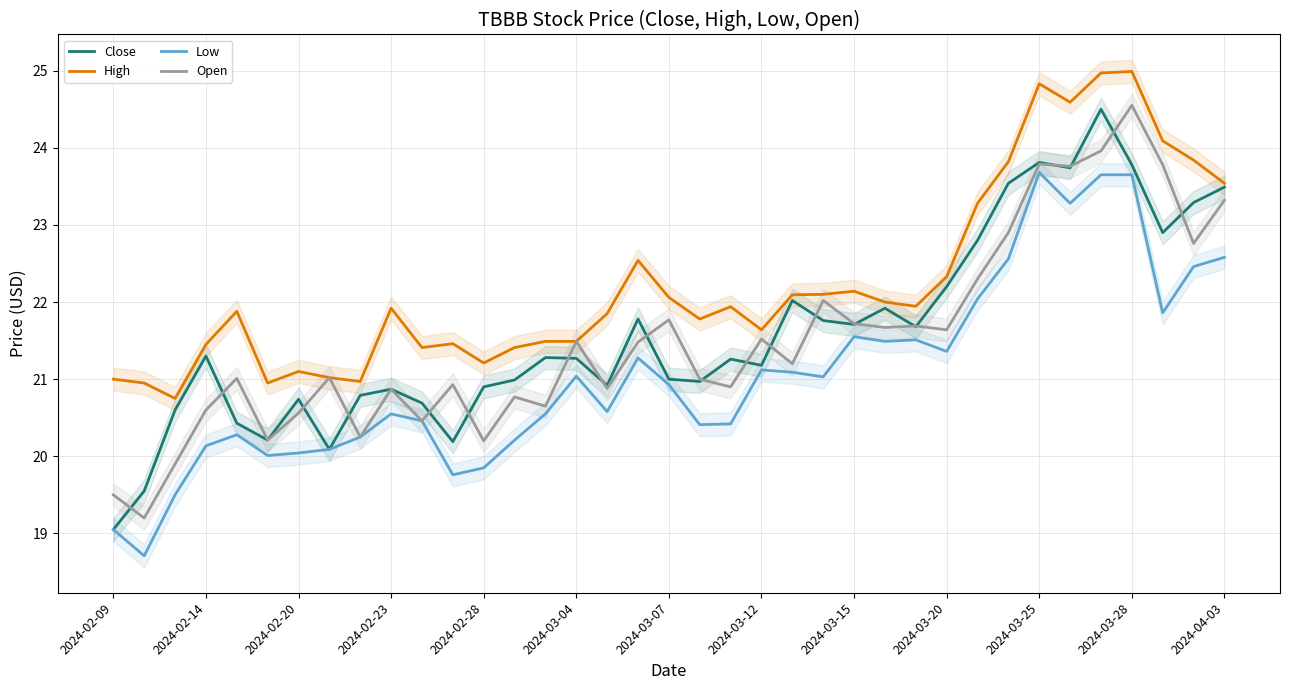

What is the difference between the High values at 16 and 25?

0.1